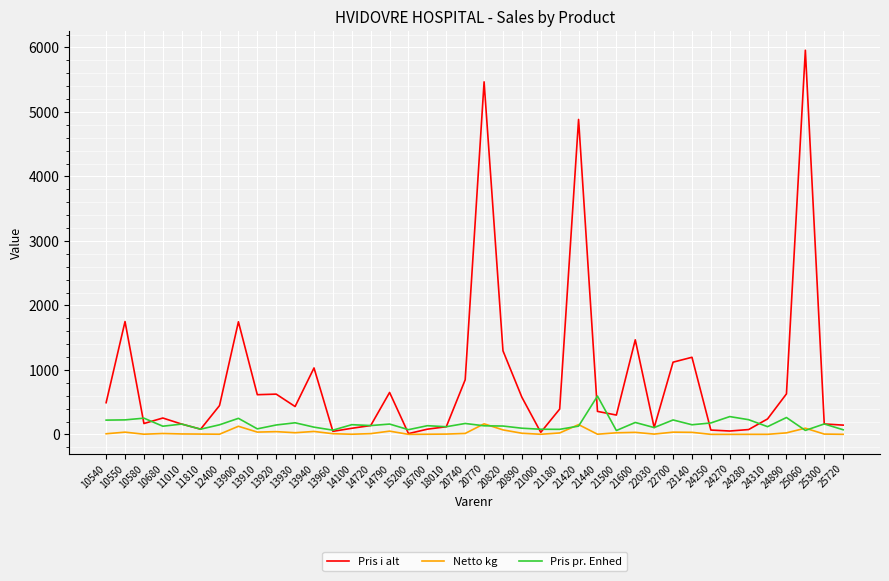

Which series has the widest spread of values?

Pris i alt